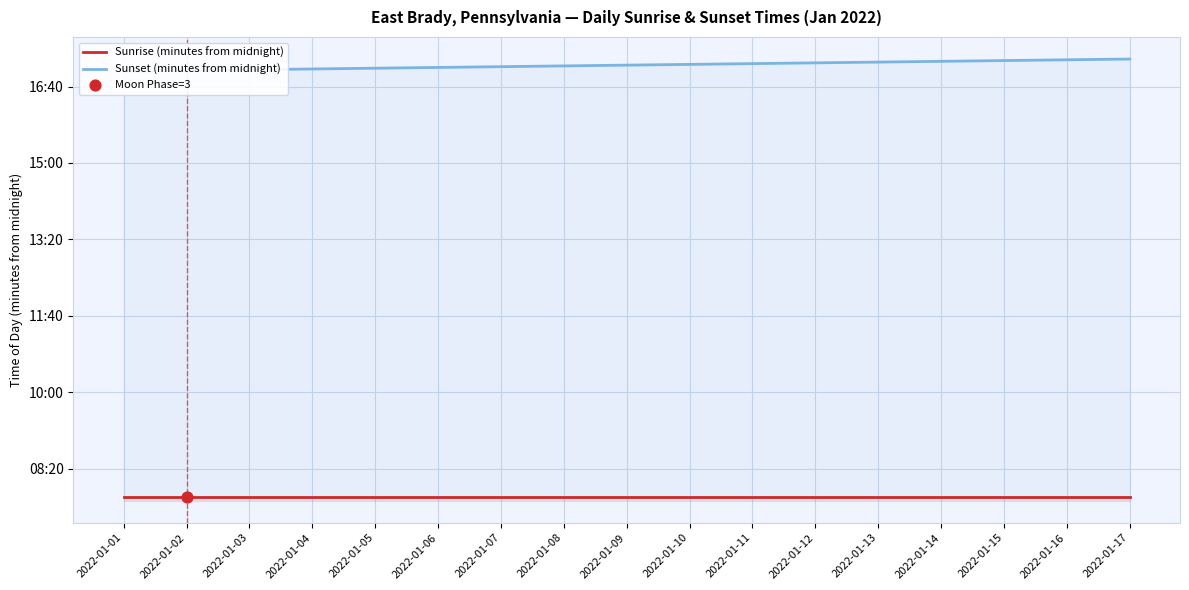

Is the value of Sunset (minutes from midnight) at 2022-01-12 greater than the value of Sunrise (minutes from midnight) at 2022-01-04?

Yes